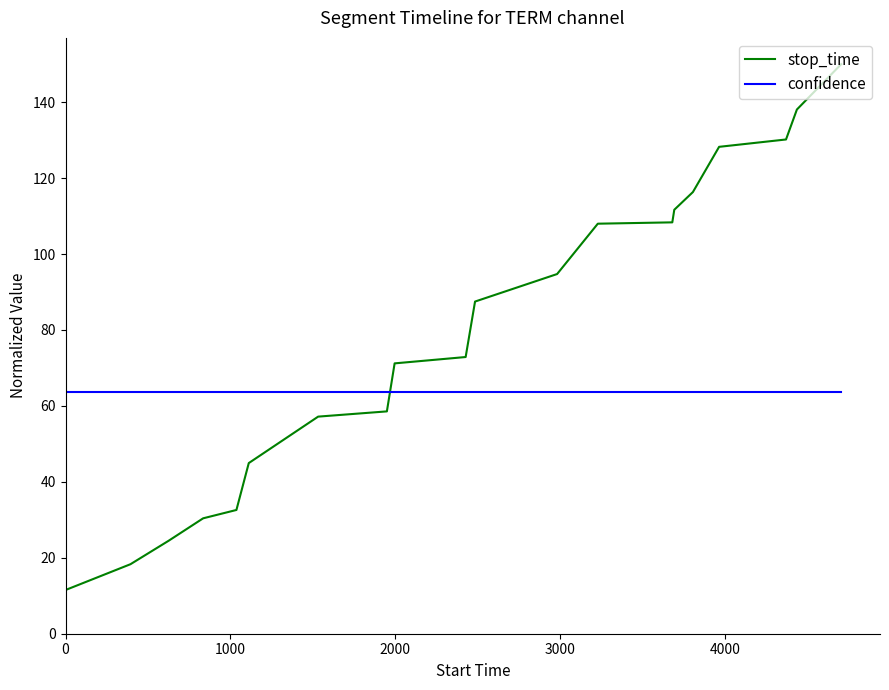

How many times do stop_time and confidence cross each other?

1